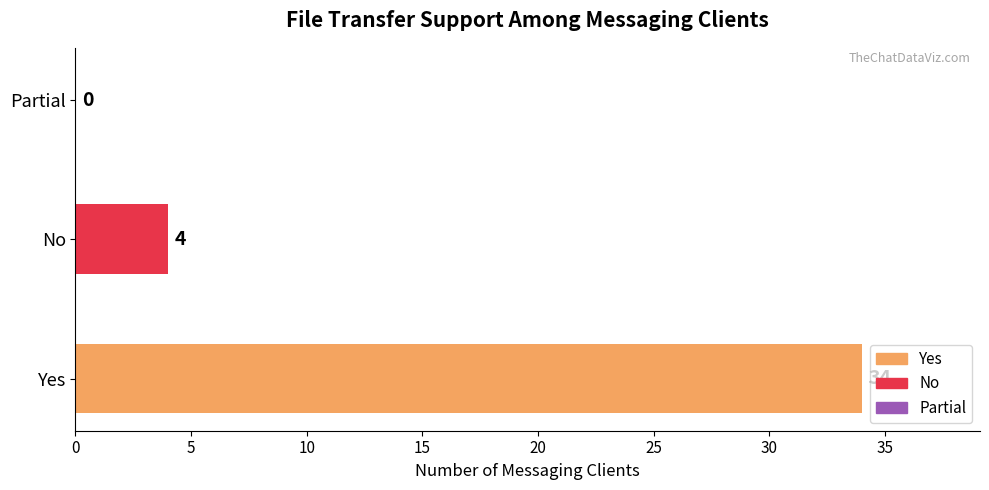

The value at Yes is 55. True or false?

False